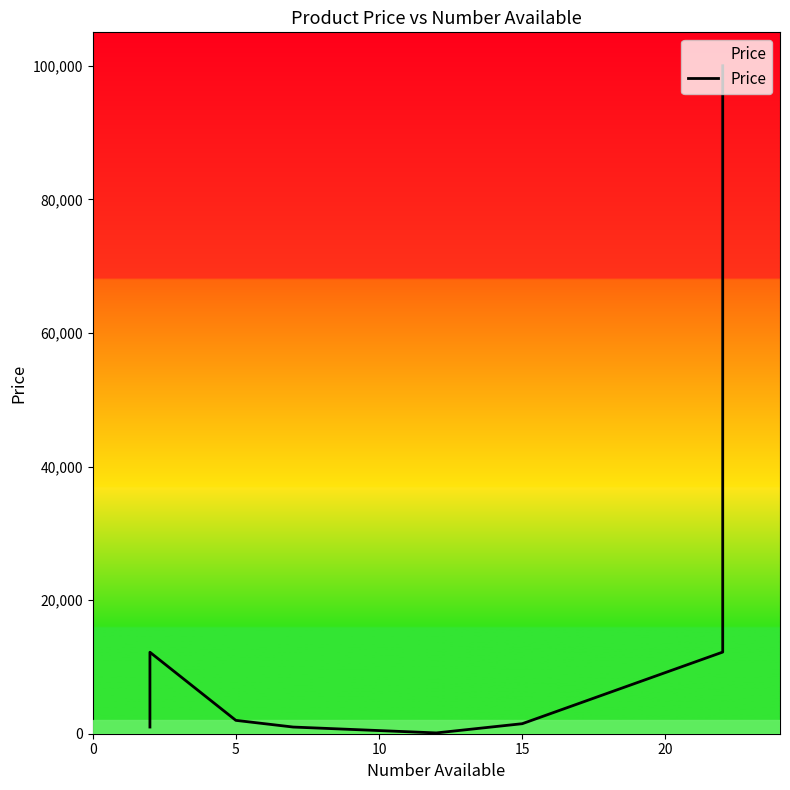

The chart shows a value of 698 at 15. True or false?

False